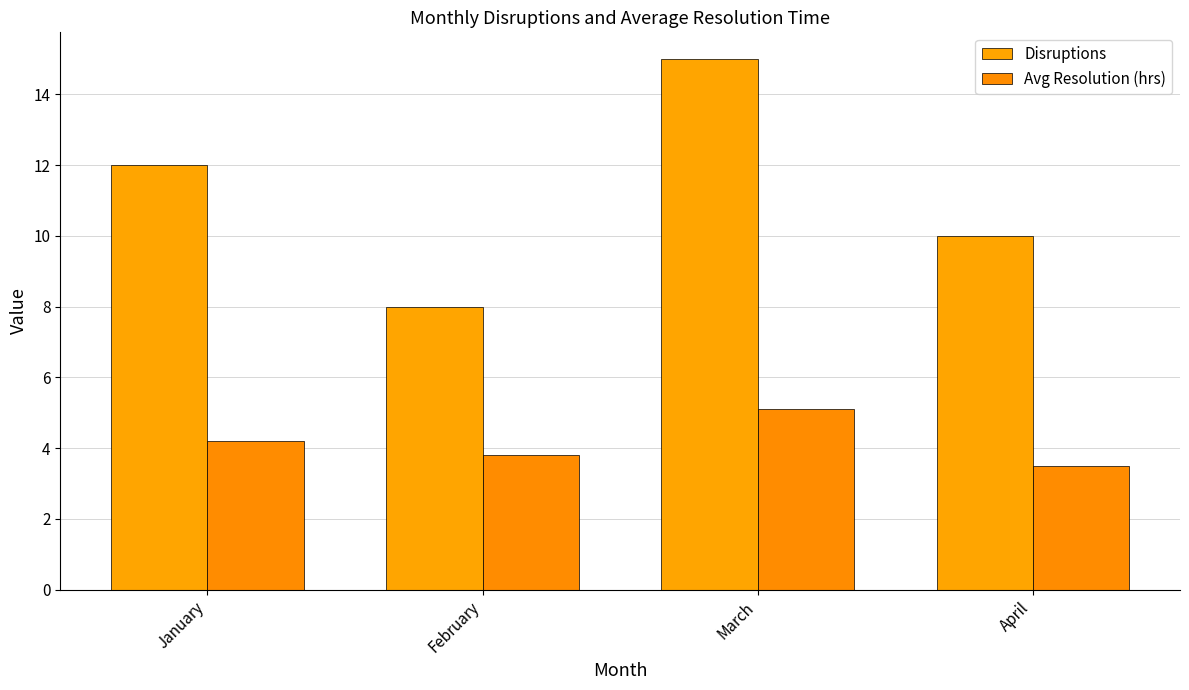

Which category has the highest value in the Disruptions series?

March